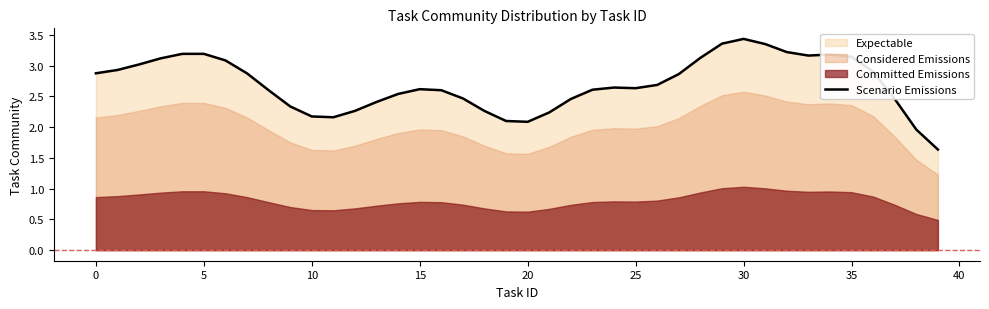

What is the label of the 16th point from the right?

24